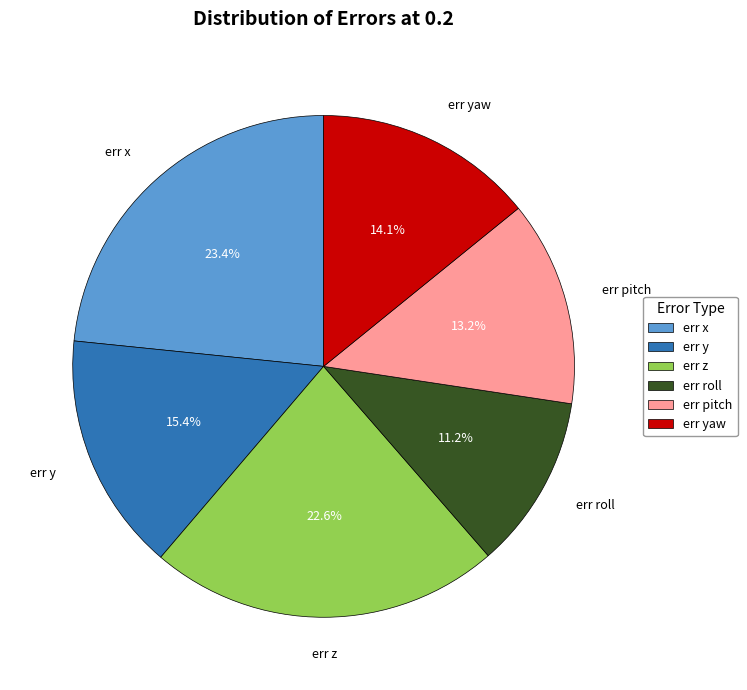

To the nearest percent, what is the combined percentage of err yaw and err z?

37%